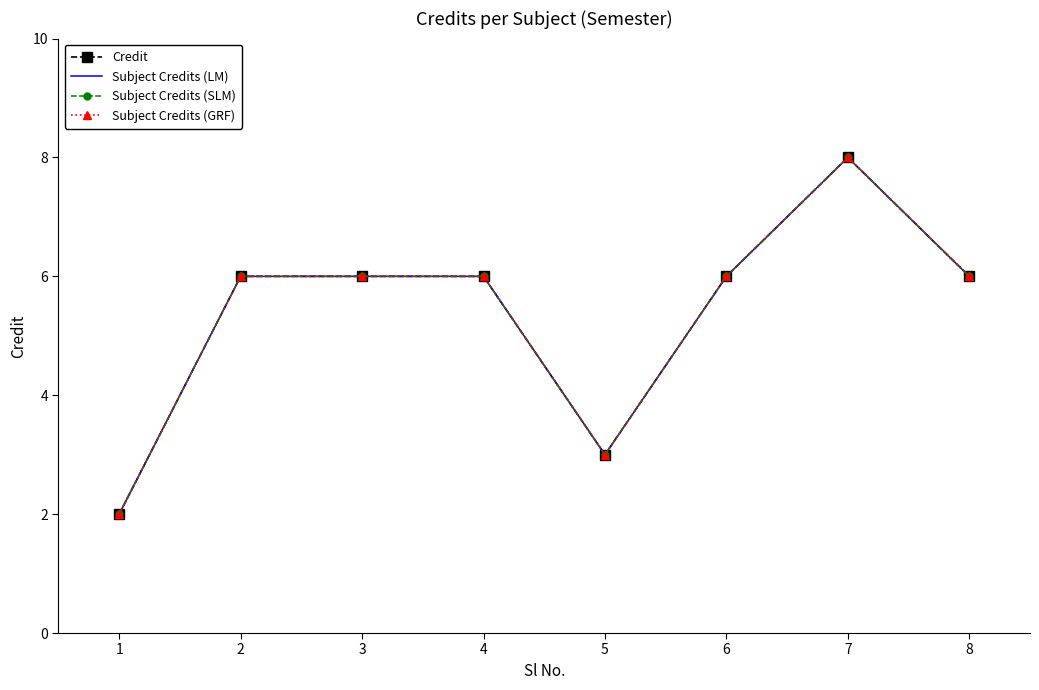

What are all the series names shown in the legend?

Credit, Subject Credits (LM), Subject Credits (SLM), Subject Credits (GRF)